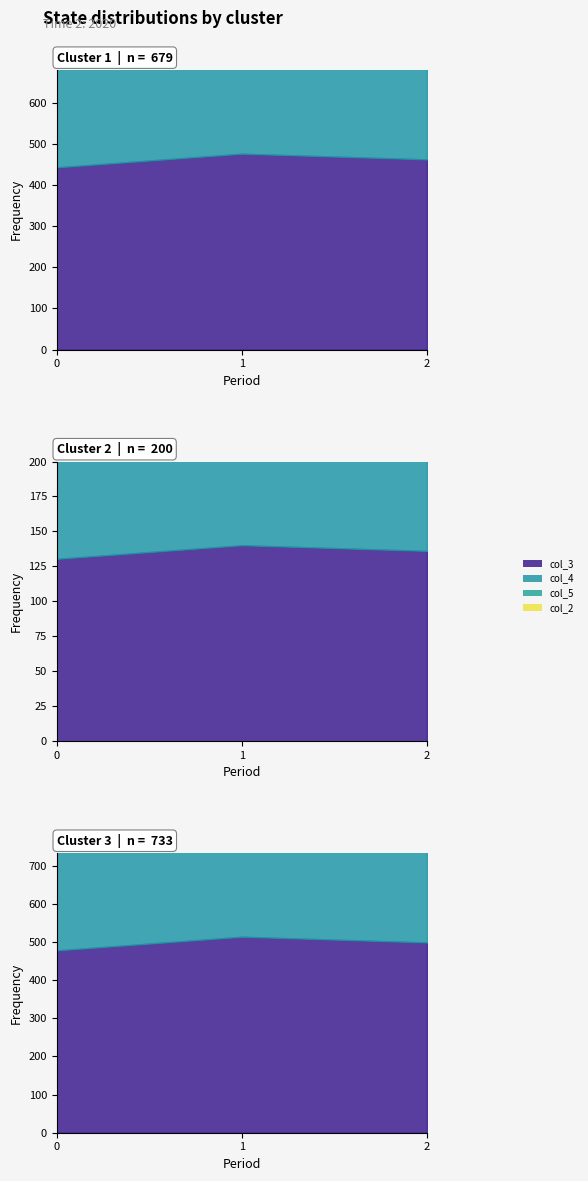

Where does the col_3 series first go above 462?

1